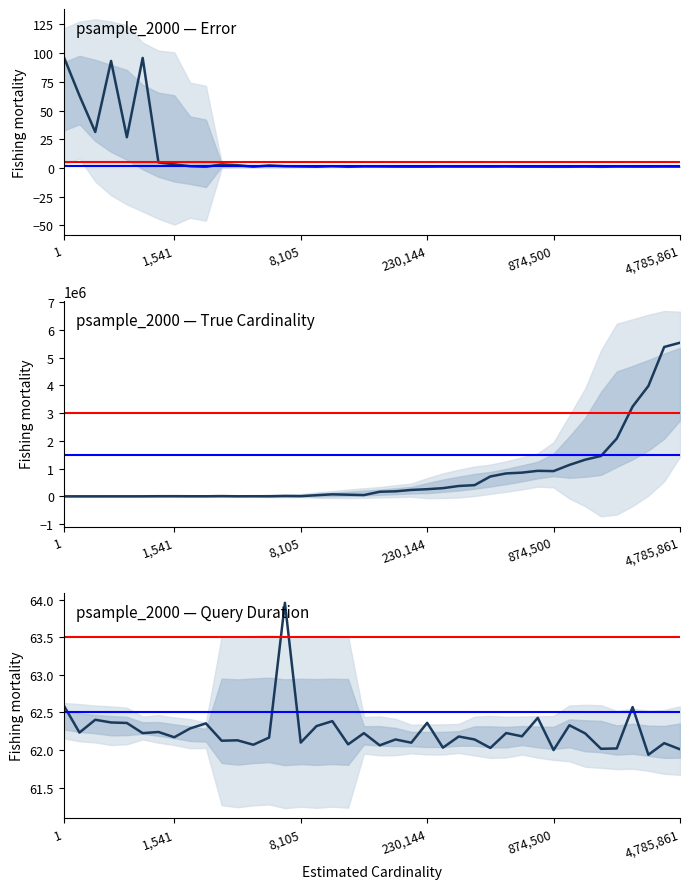

How many interior local peaks does the true_card series have?

13